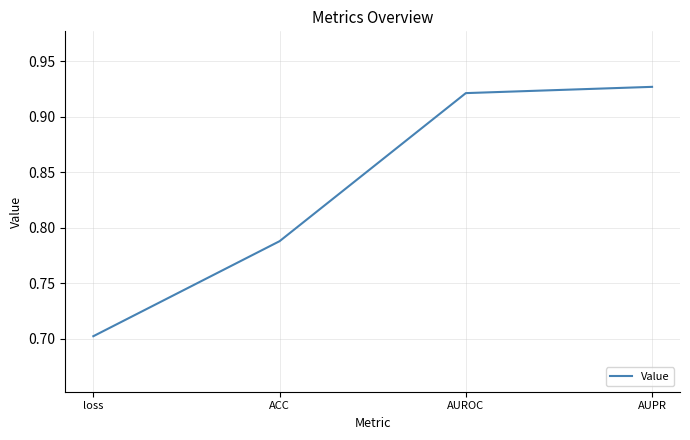

List the labels in order of value, largest first.

AUPR, AUROC, ACC, loss